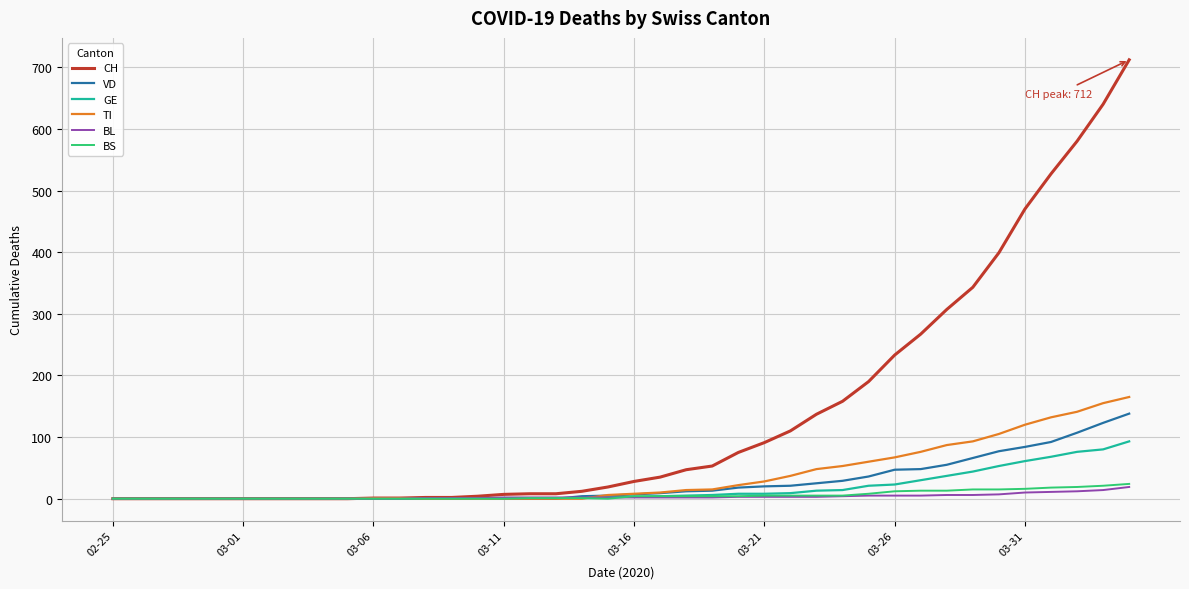

Which series has the largest range (max minus min)?

CH